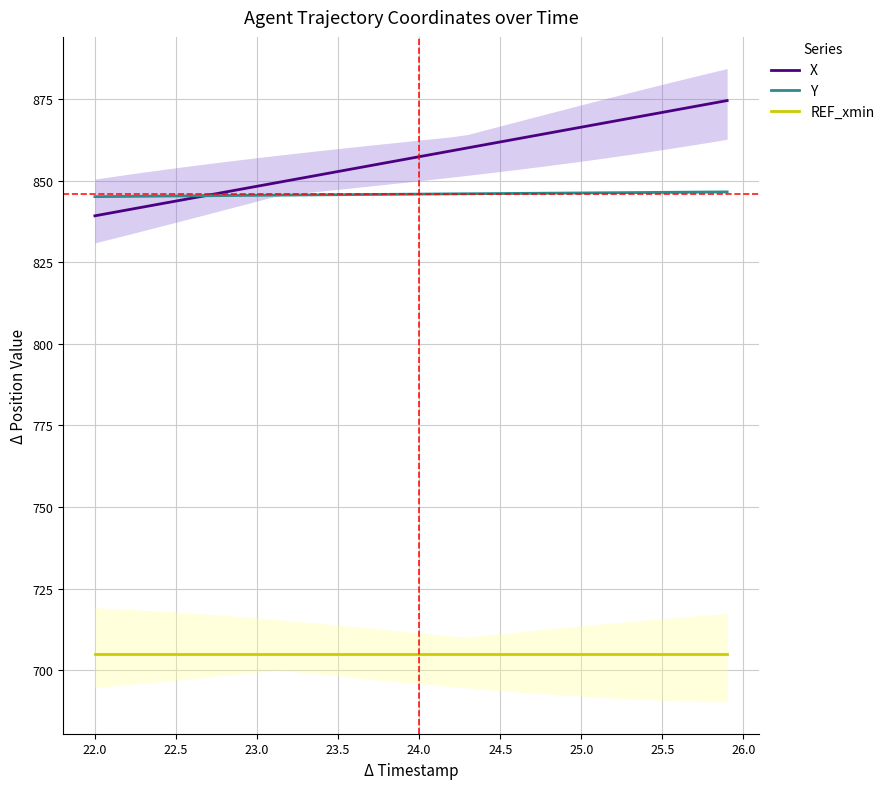

What is the value of the Y point at the 27th from the left?

846.1